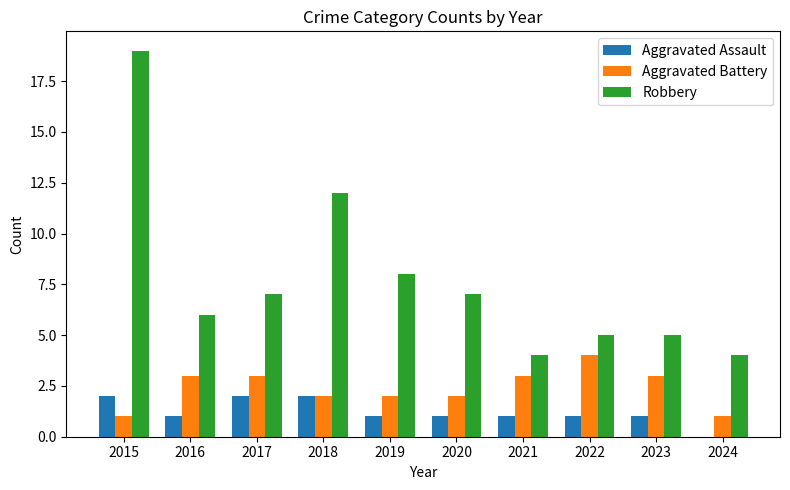

True or false: Robbery has a value of 12 at 2018.

True